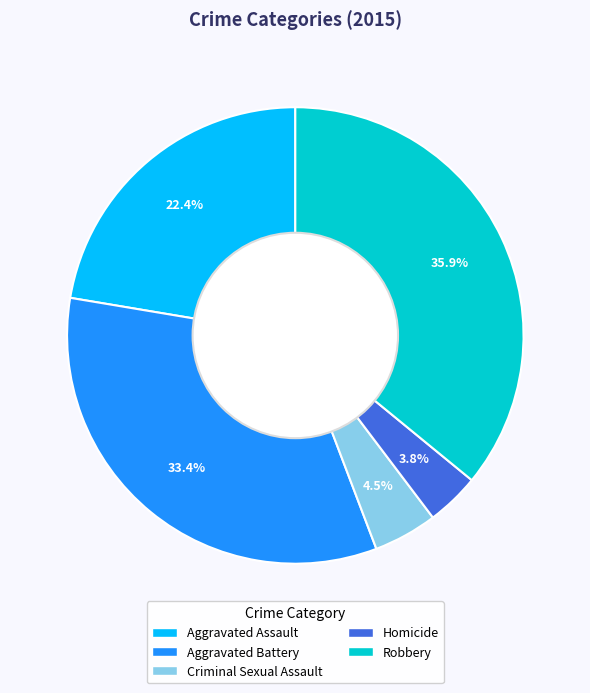

True or false: Aggravated Battery accounts for 41% of the total.

False